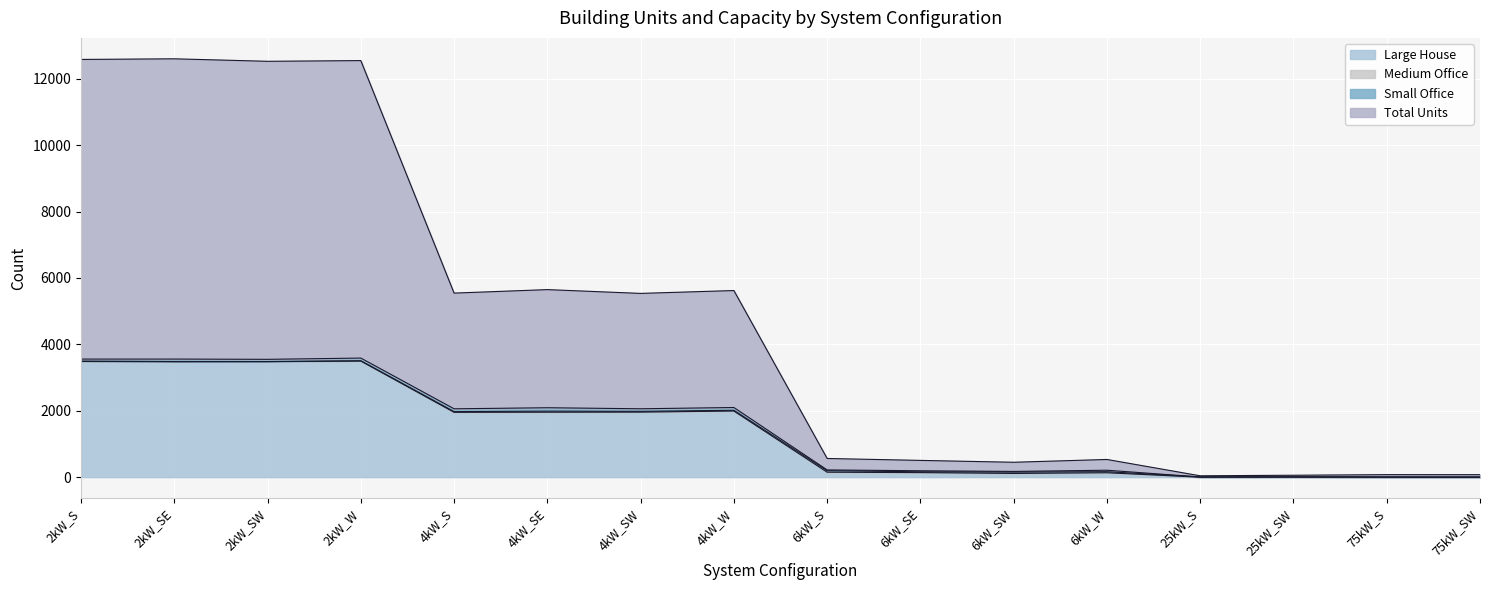

Count the number of categories in the chart.

16